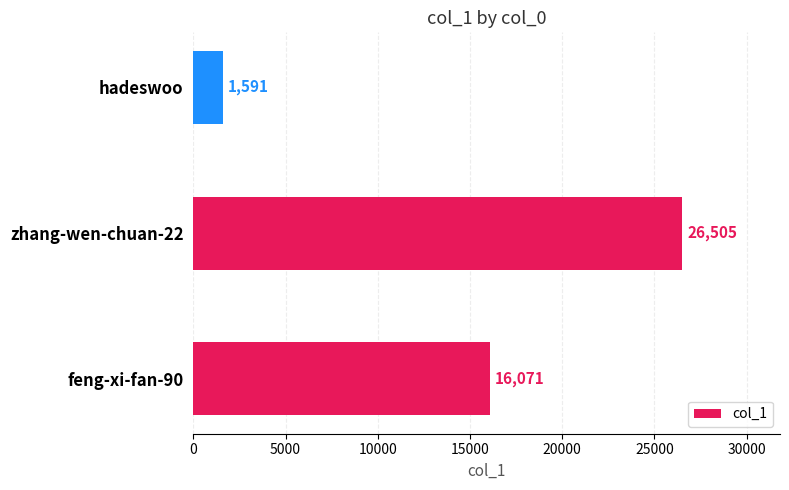

What is the difference between the second highest and minimum values?

14480